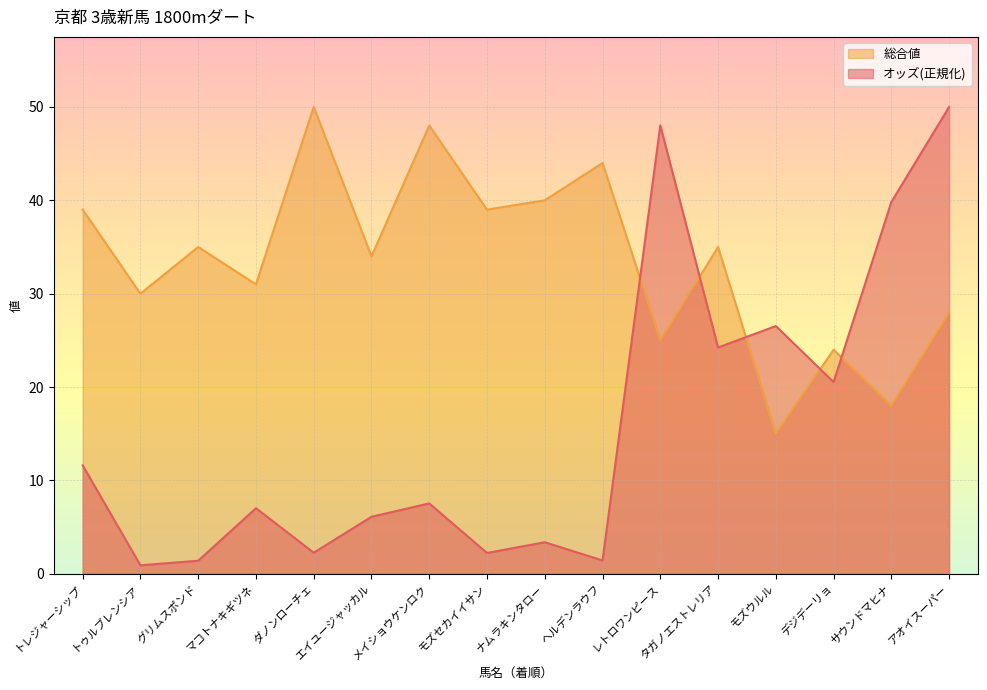

What is the sum of the 総合値 values at モズウルル and マコトナキギツネ?

46.0